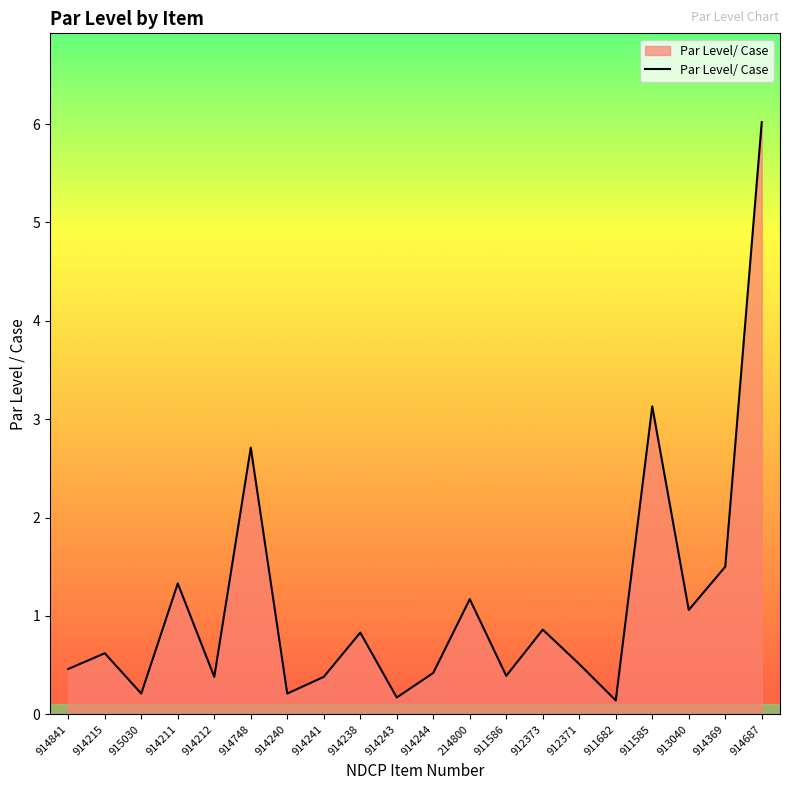

At which label is the value closest to 3?

911585